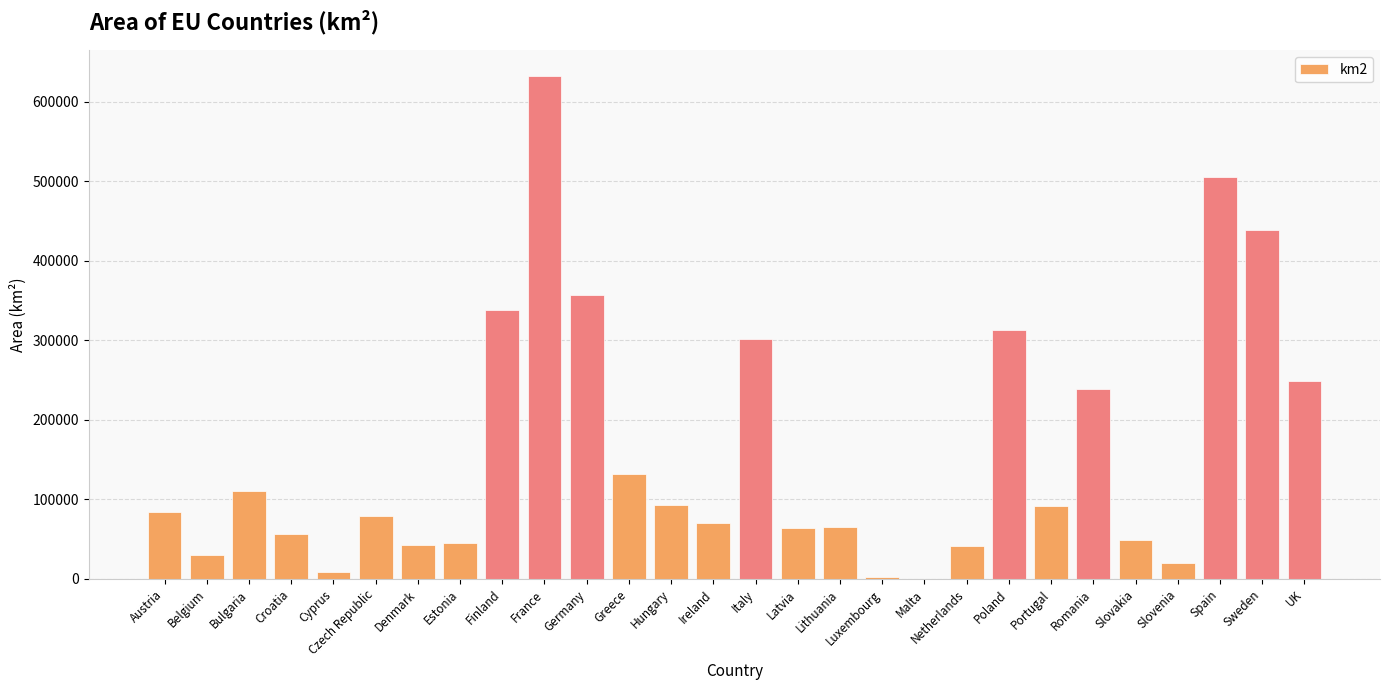

What is the change in value from Belgium to Italy?

+271545.0